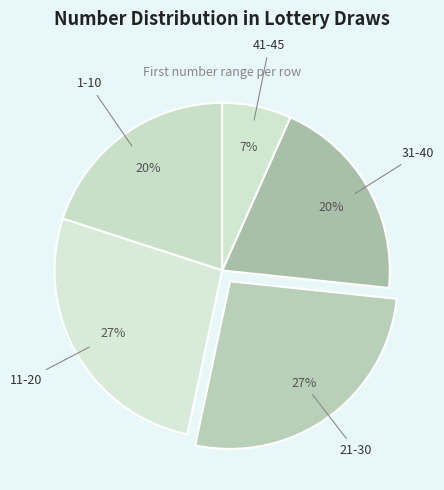

Do 31-40 and 1-10 together represent more than half of the pie?

No